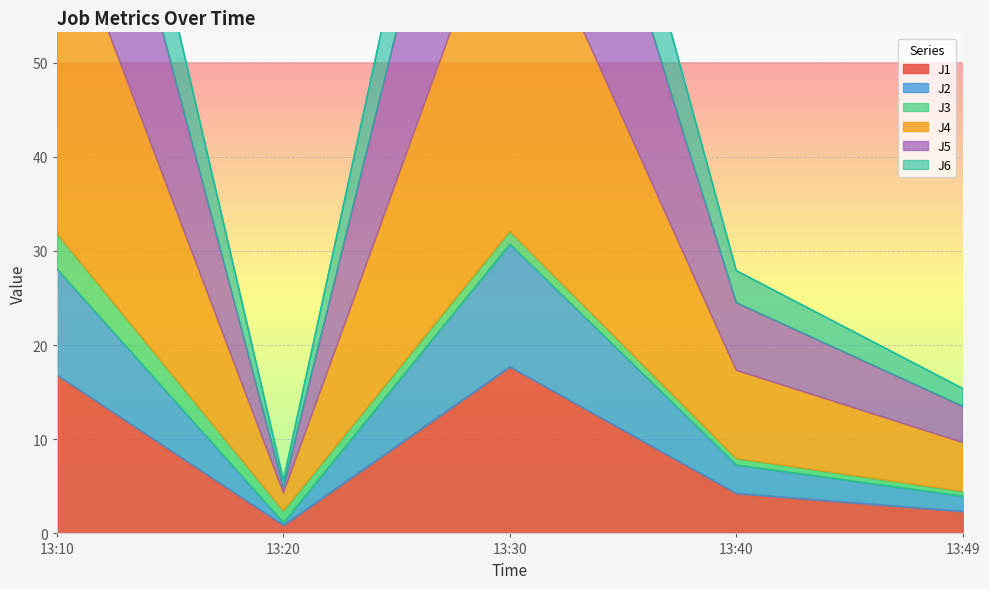

The J1 series shows 7.6 at 13:30. True or false?

False